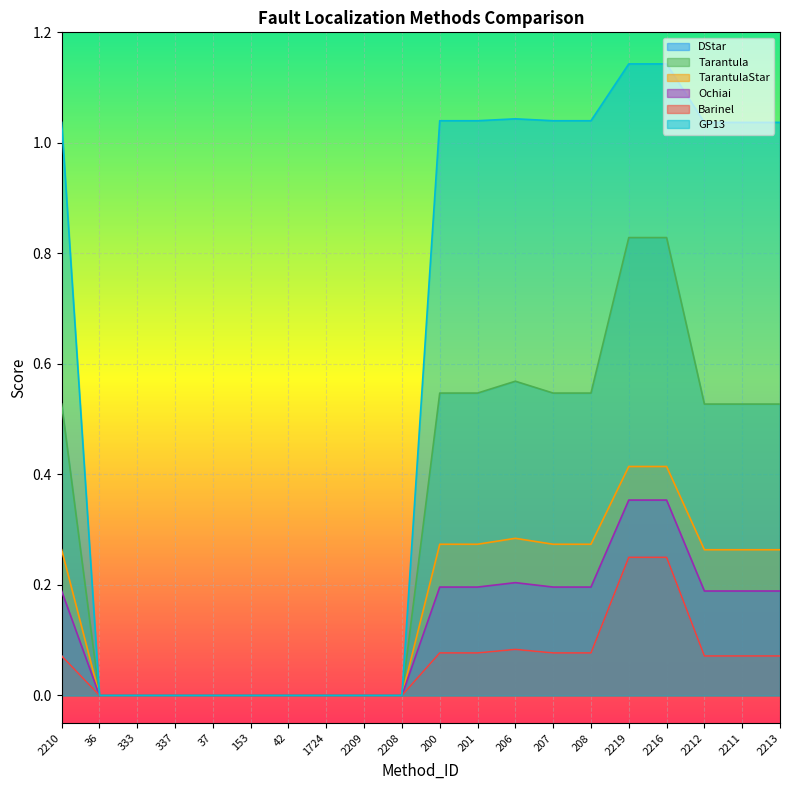

At how many categories does at least one series exceed 0?

11